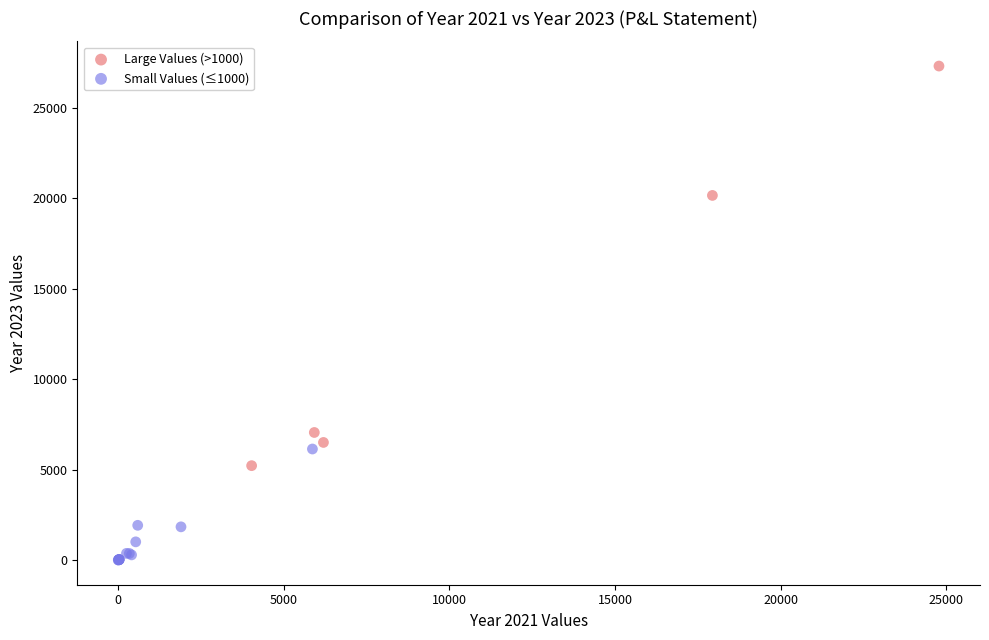

Which series contains the lowest Y value?

Small Values (≤1000)